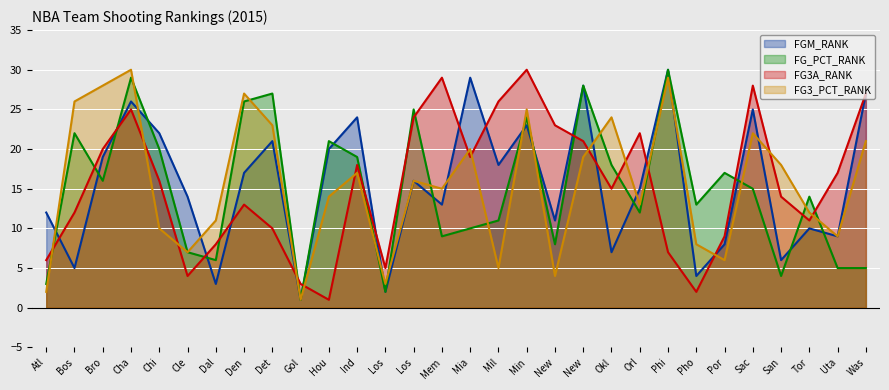

Is the value of FG_PCT_RANK at Phi greater than the value of FGM_RANK at Bro?

Yes